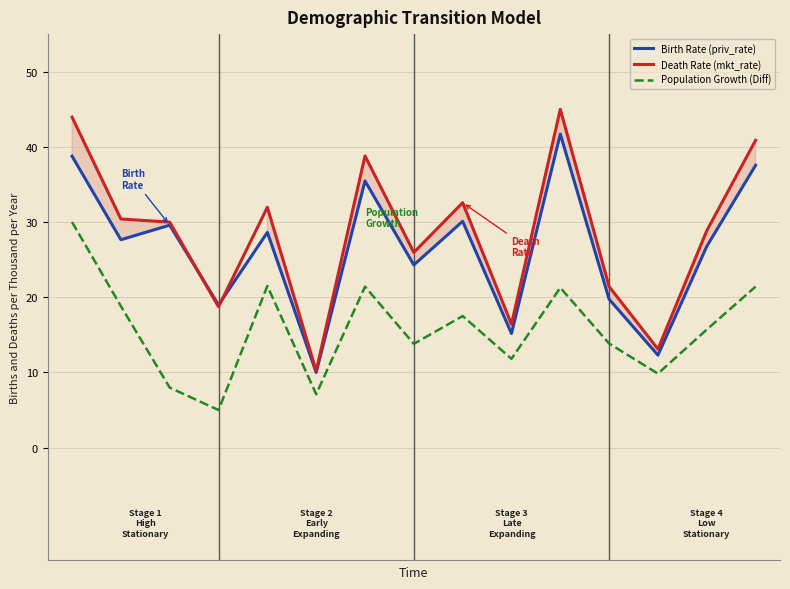

At which label is Death Rate (mkt_rate) closest to 27?

7